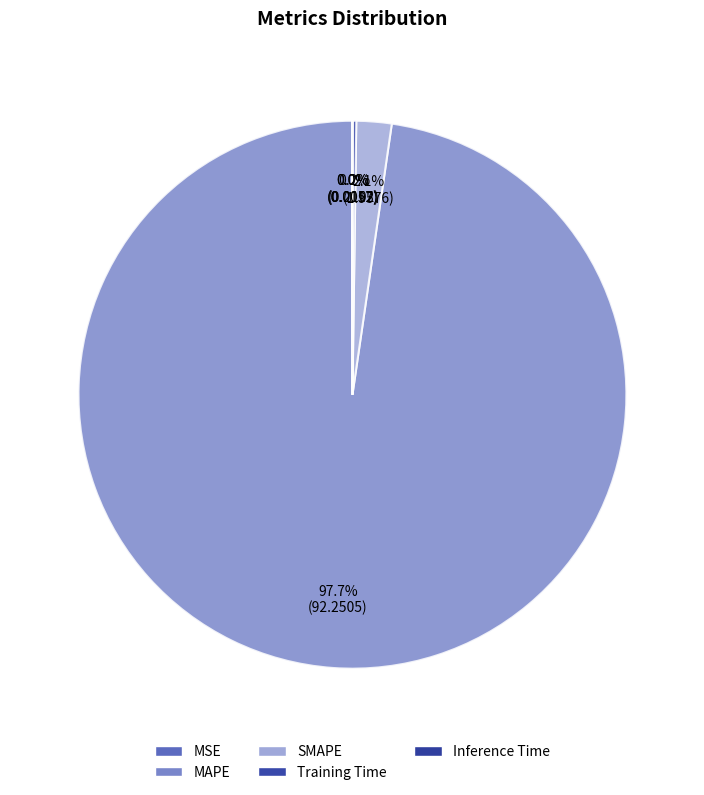

Which slice represents more than half of the pie?

MAPE